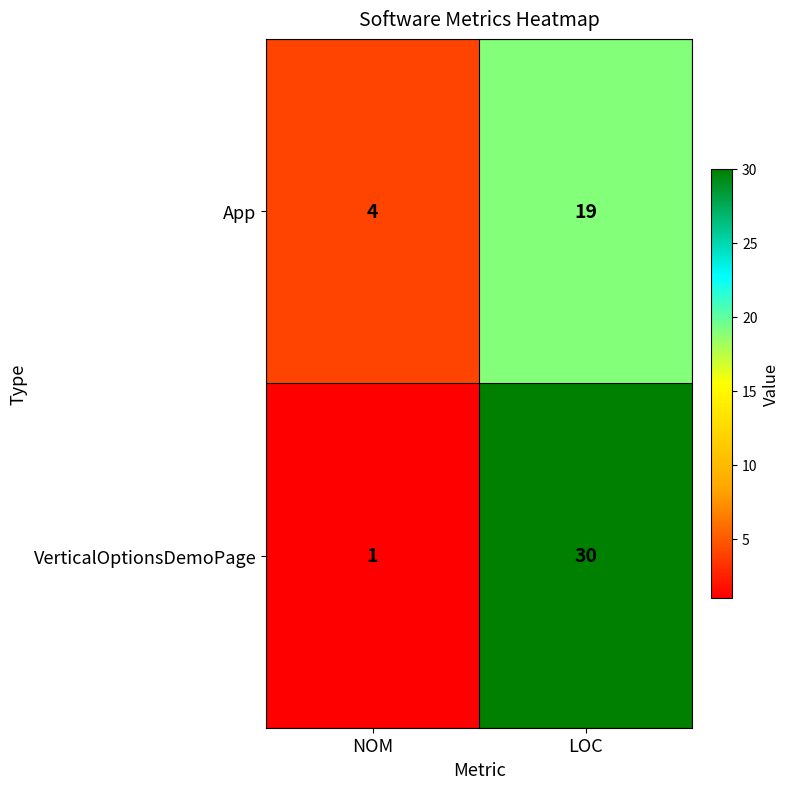

What is the difference between the VerticalOptionsDemoPage values at NOM and LOC?

29